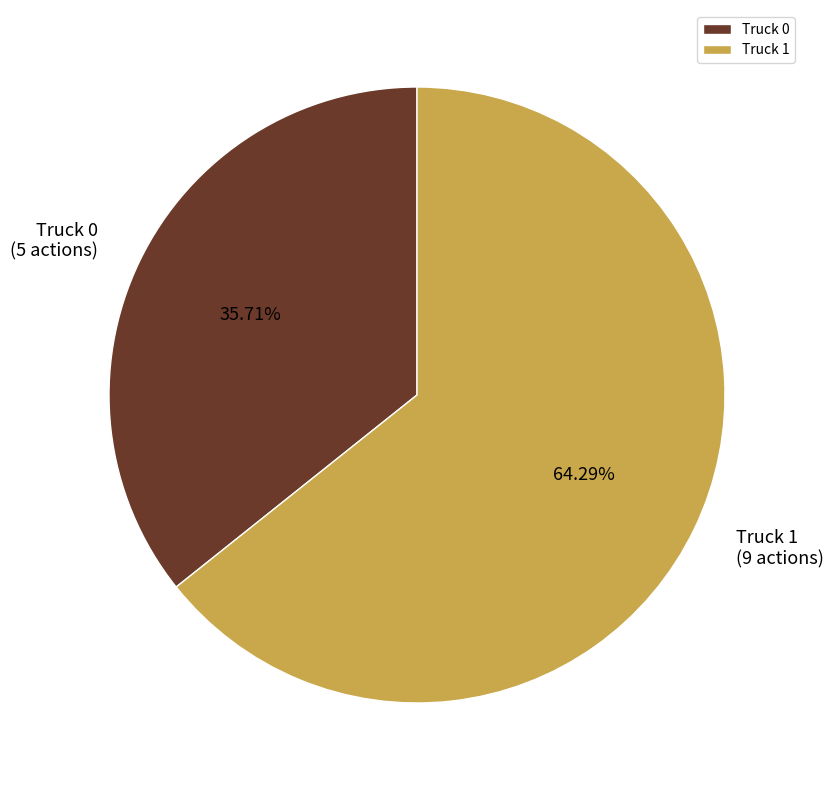

To the nearest percent, what is the difference between the Truck 1 and Truck 0 slice percentages?

29%